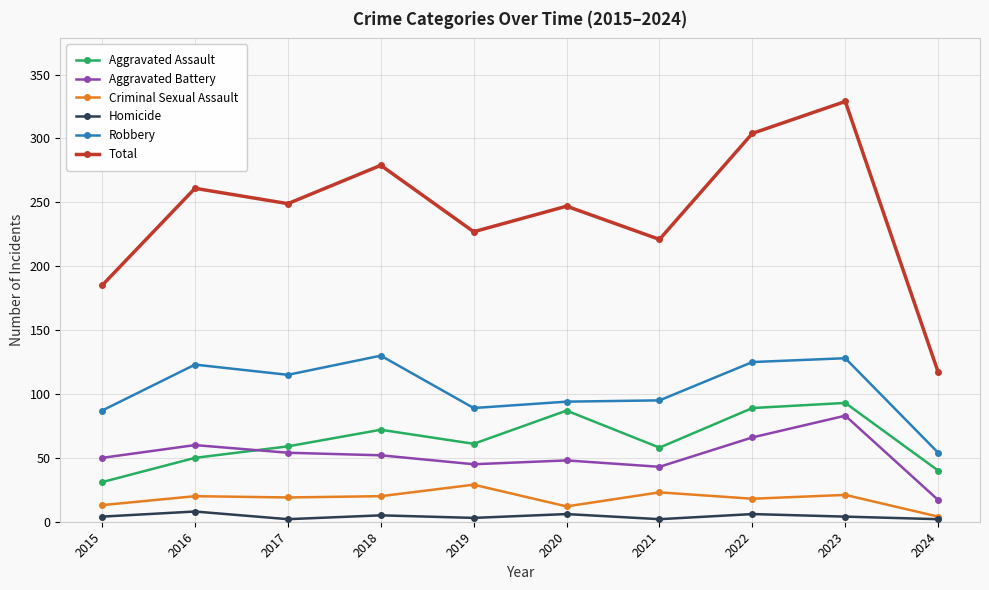

What is the difference between the highest and lowest values at 2021?

219